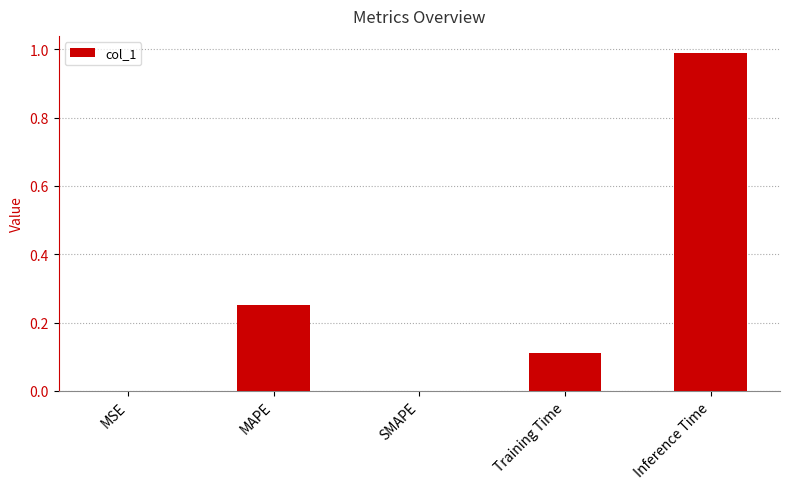

What is the maximum value shown in the chart?

1.0